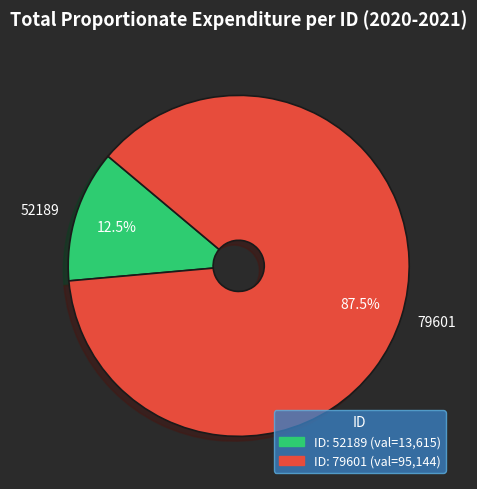

Is there any slice that represents more than half of the pie?

Yes